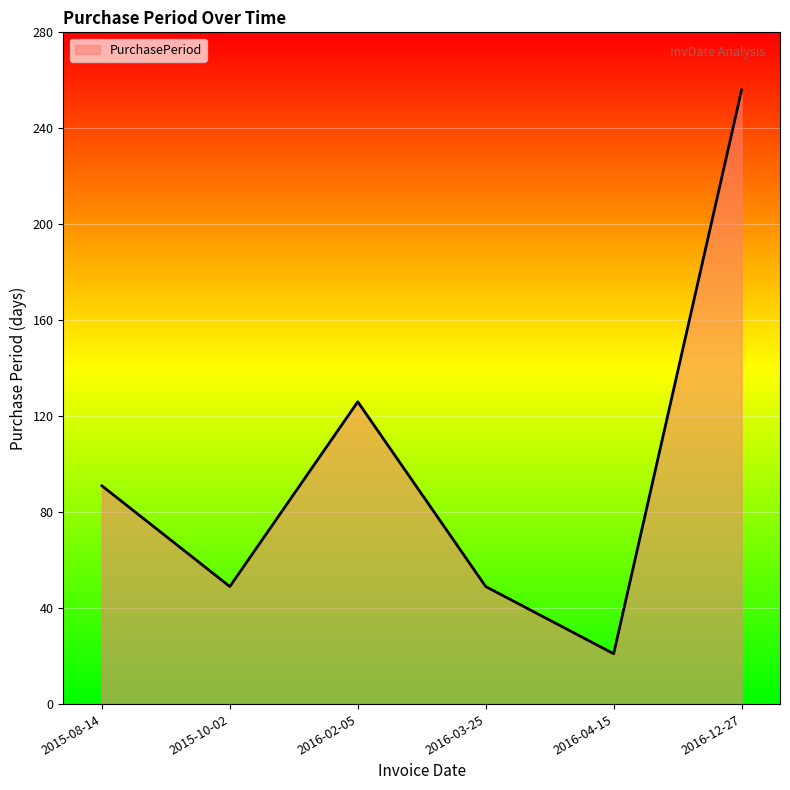

True or false: the data shows 21 at 2016-04-15.

True